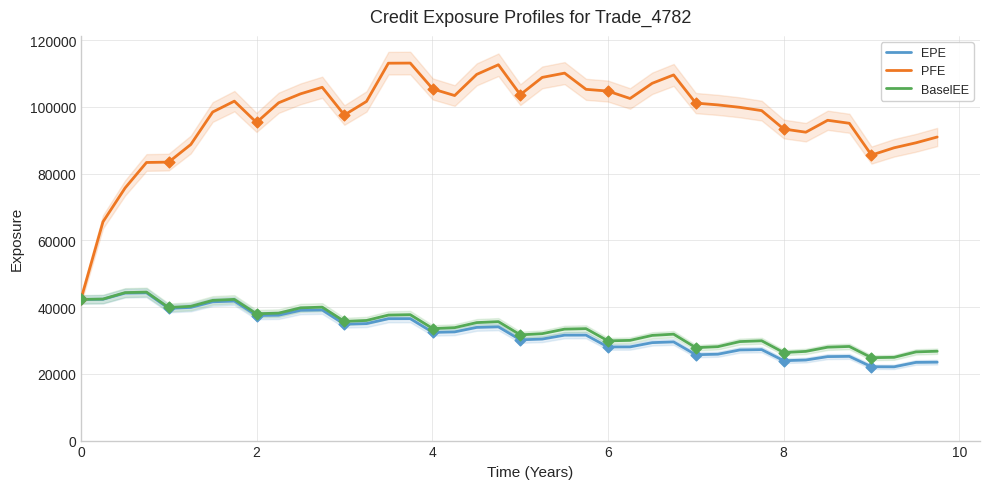

Which series contains the lowest Y value?

EPE